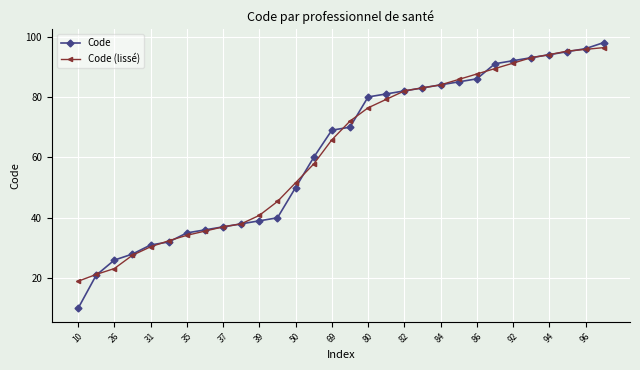

What is the difference between the maximum and minimum values in the Code series?

88.0